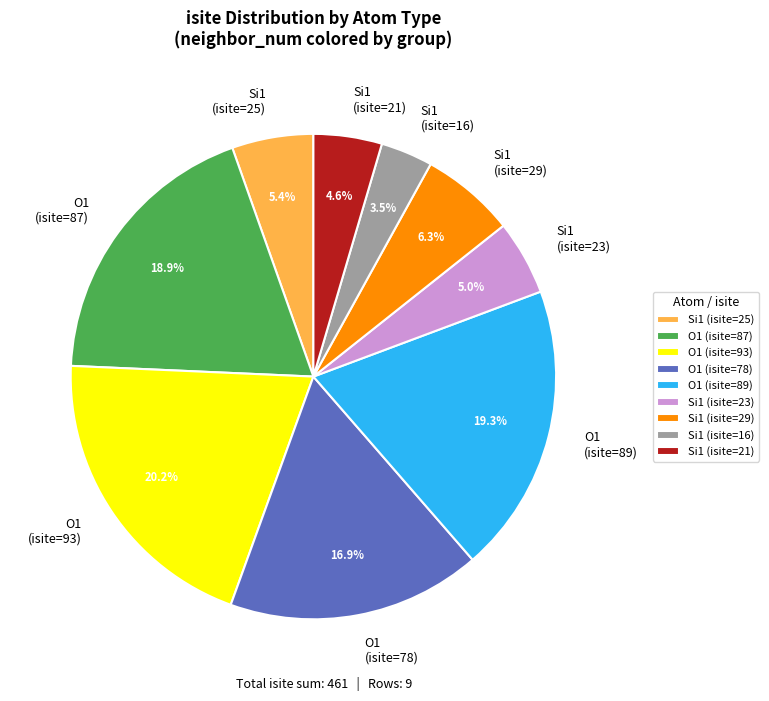

Combined, what portion of the pie is O1 (isite=89) and Si1 (isite=16)?

22.8%